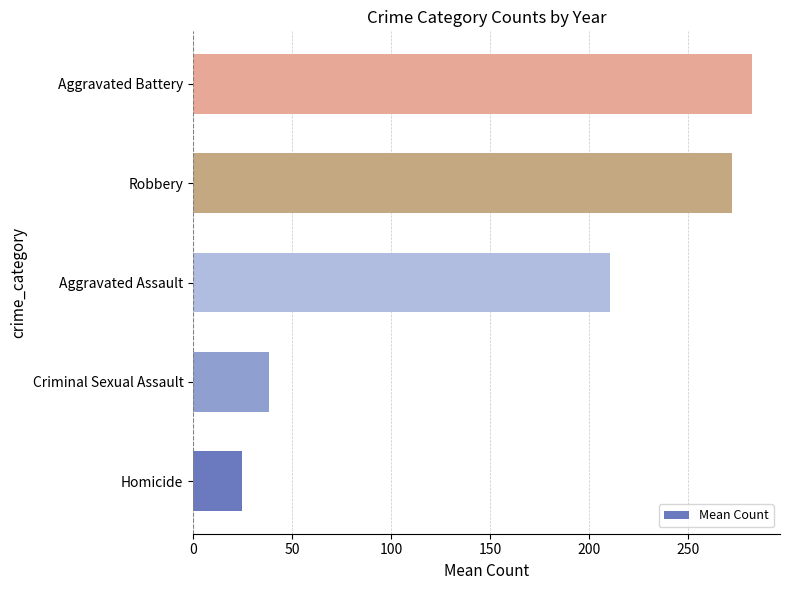

The chart shows a value of 282.2 at Aggravated Battery. True or false?

True